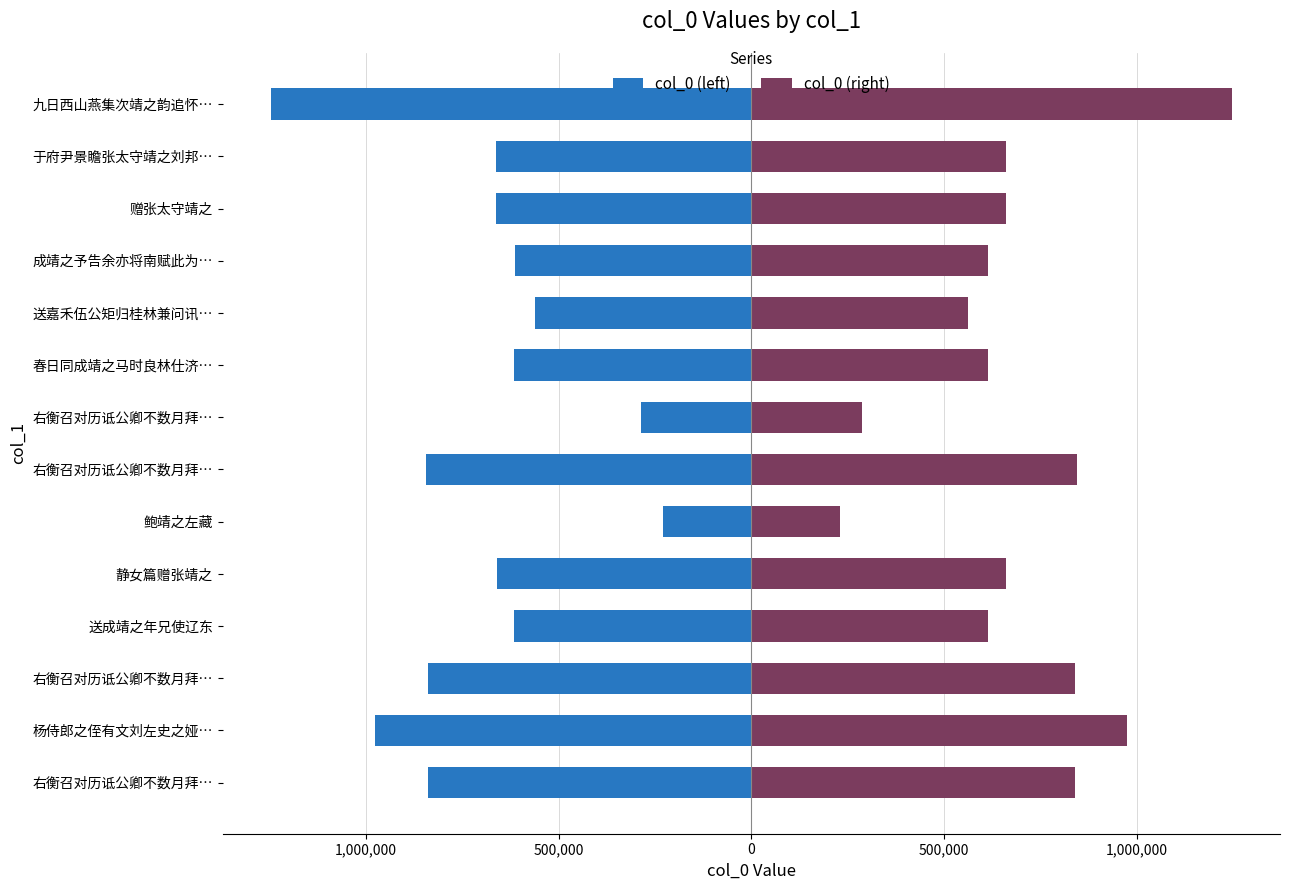

Rank the series by their maximum value, from lowest to highest.

col_0 (left), col_0 (right)